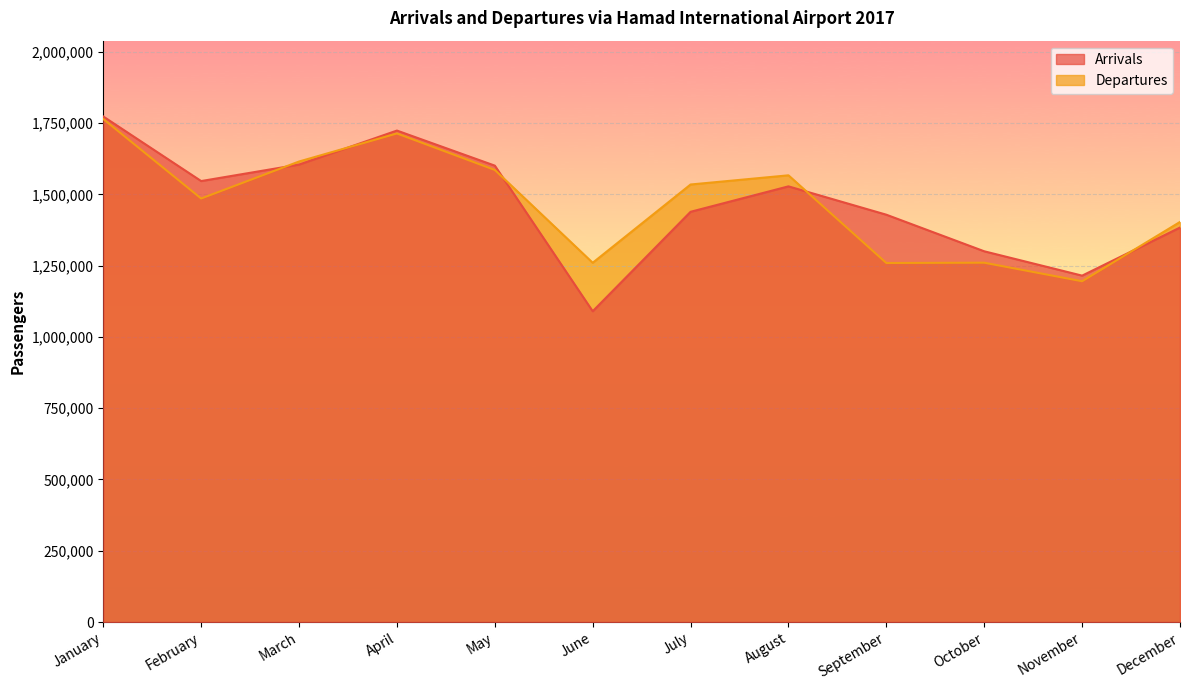

Count the number of data series in this chart.

2